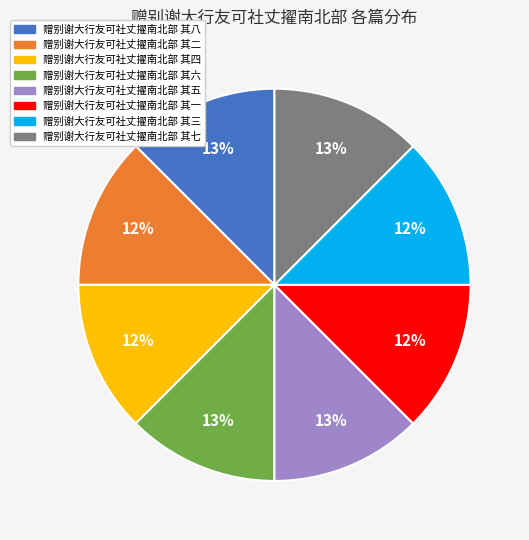

Does 赠别谢大行友可社丈擢南北部 其二 account for over 50% of the chart?

No